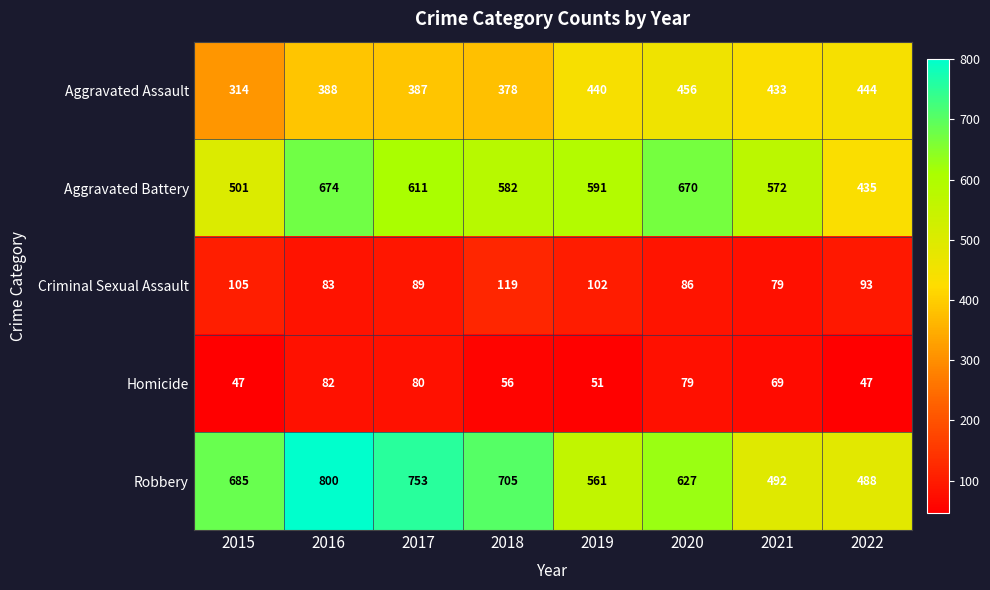

Is the value of Aggravated Assault at 2020 greater than the value of Criminal Sexual Assault at 2018?

Yes